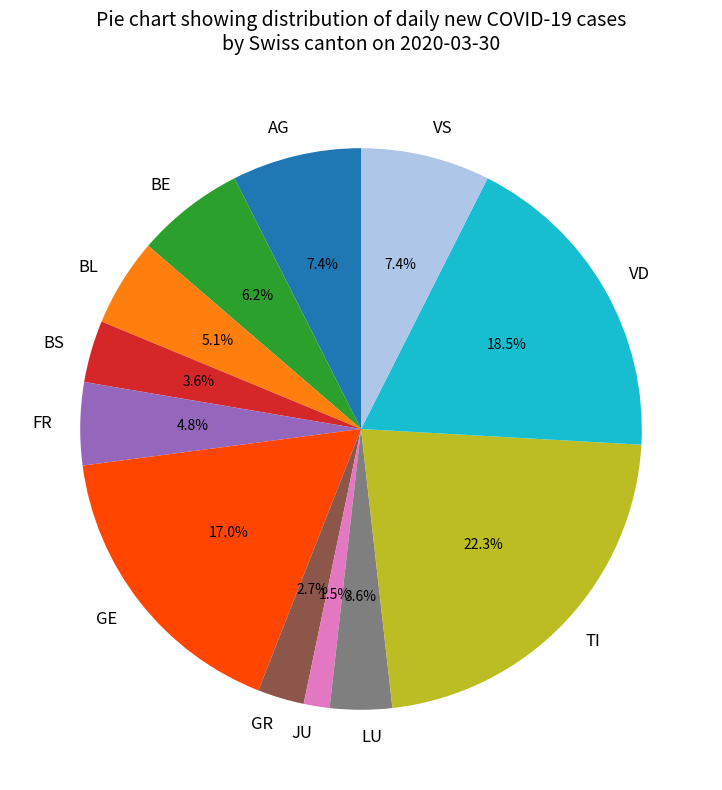

Is there a majority slice in this chart?

No